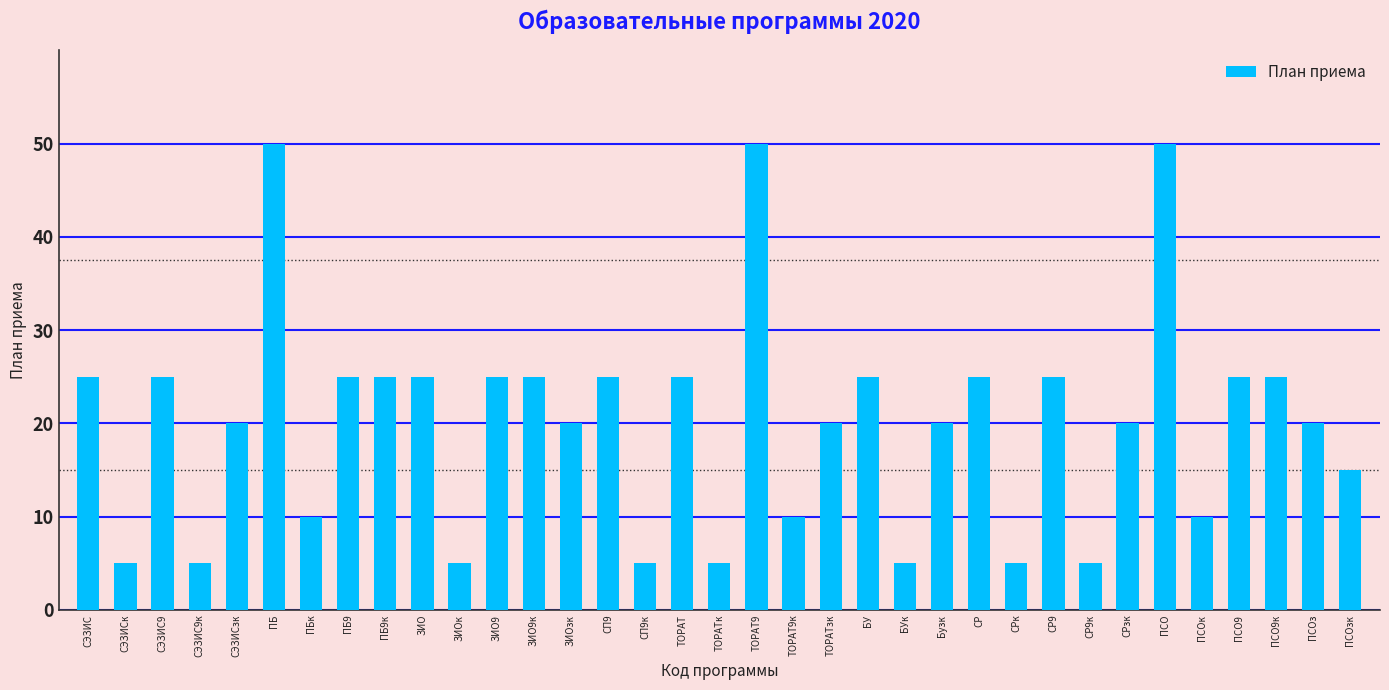

What position from the right is ЗИО9?

24